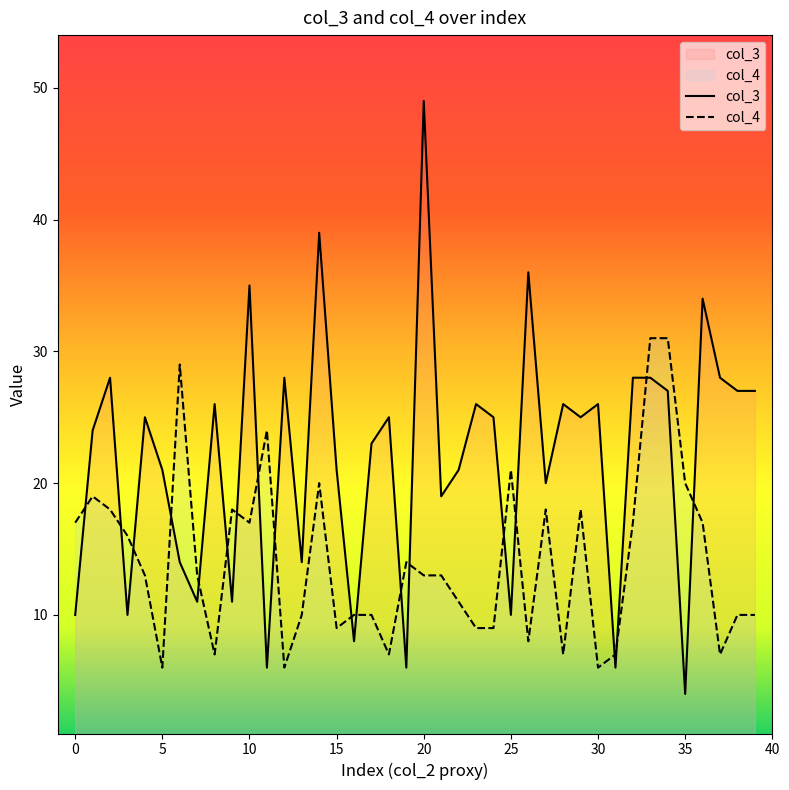

At which category is the sum across all series the highest?

20